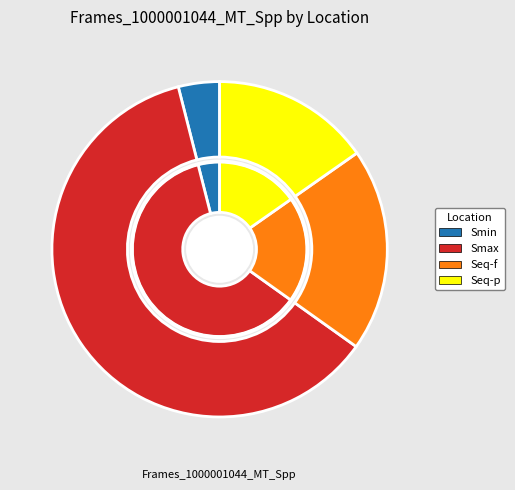

Does Seq-f account for over 50% of the chart?

No